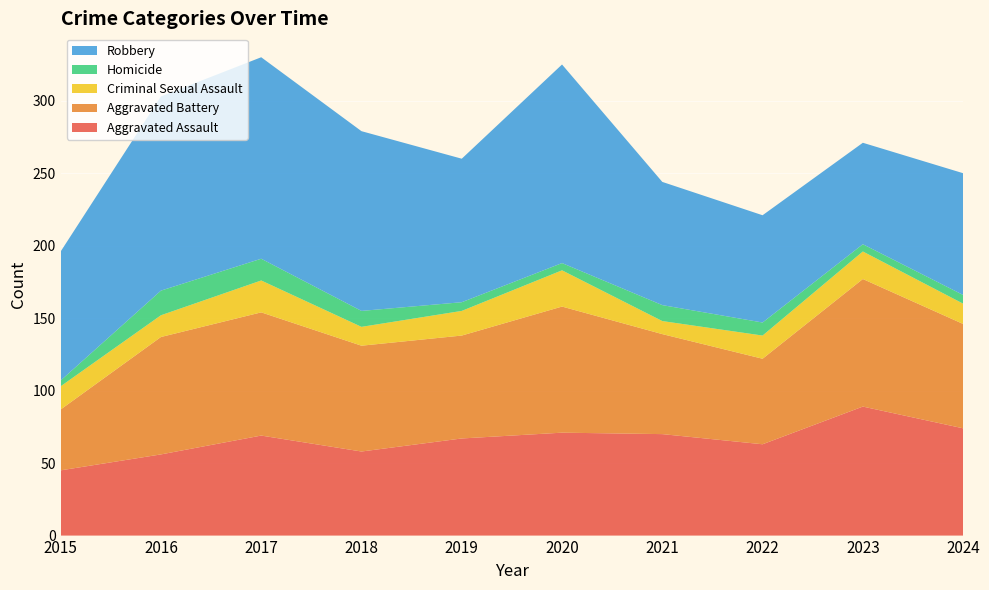

Reading right to left, list all the values displayed in this chart.

Aggravated Assault: 74	89	63	70	71	67	58	69	56	45
Aggravated Battery: 72	88	59	69	87	71	73	85	81	42
Criminal Sexual Assault: 14	19	16	9	25	17	13	22	15	16
Homicide: 6	5	9	11	5	6	11	15	17	4
Robbery: 84	70	74	85	137	99	124	139	134	89